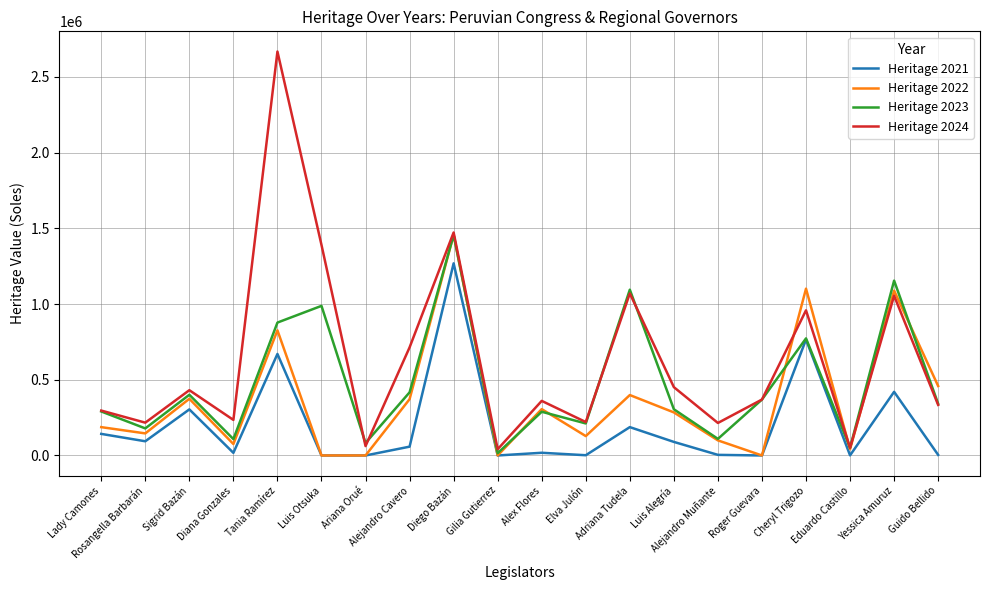

Which series has the widest spread of values?

Heritage 2024